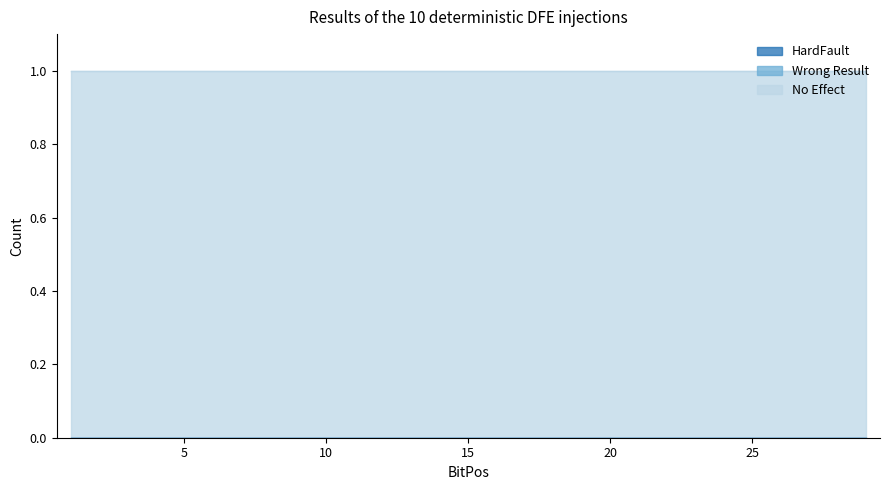

Does the chart have visible grid lines?

No